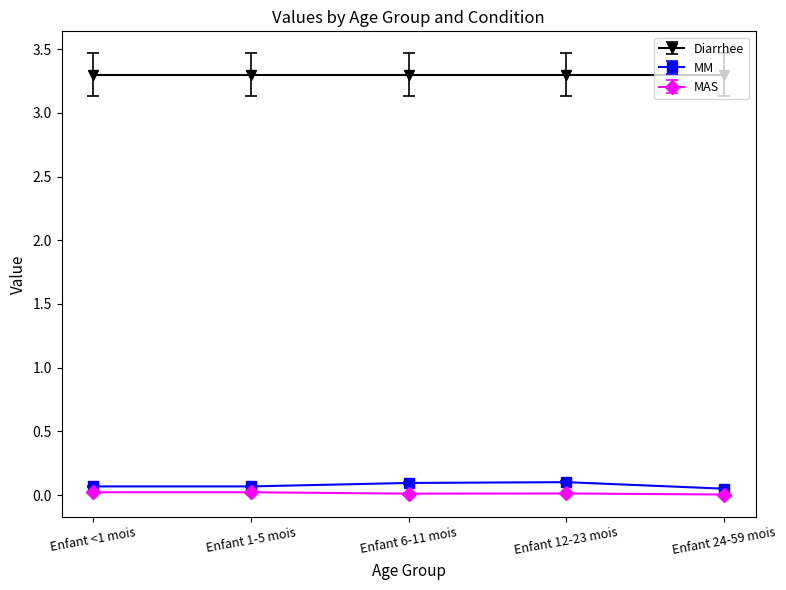

True or false: MM and Diarrhee intersect in this chart.

False